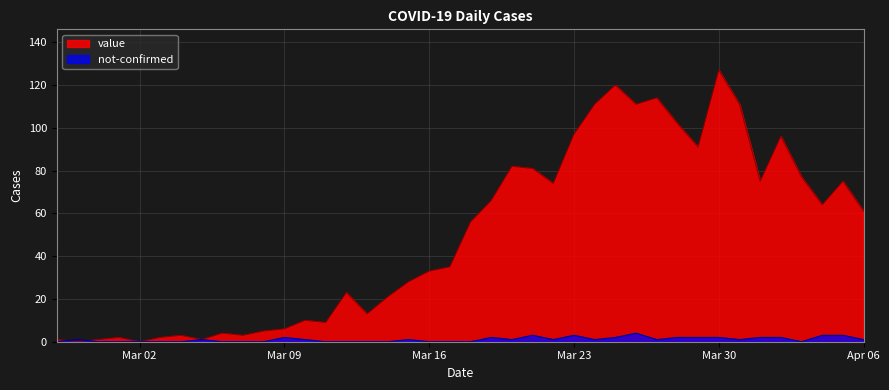

Between which two adjacent categories do not-confirmed and value first intersect?

2020-02-27 and 2020-02-28